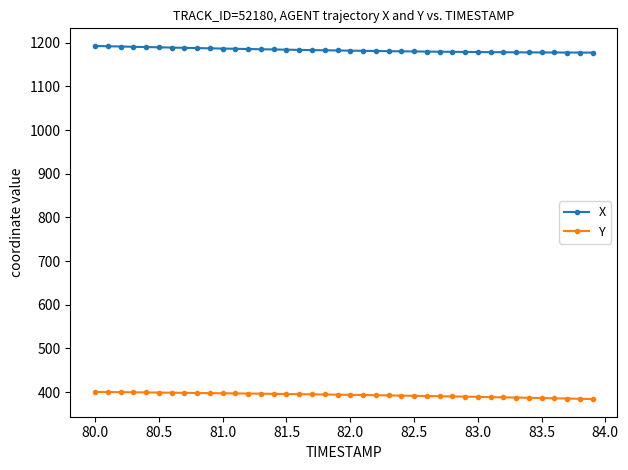

What is the greatest value displayed?

1192.7